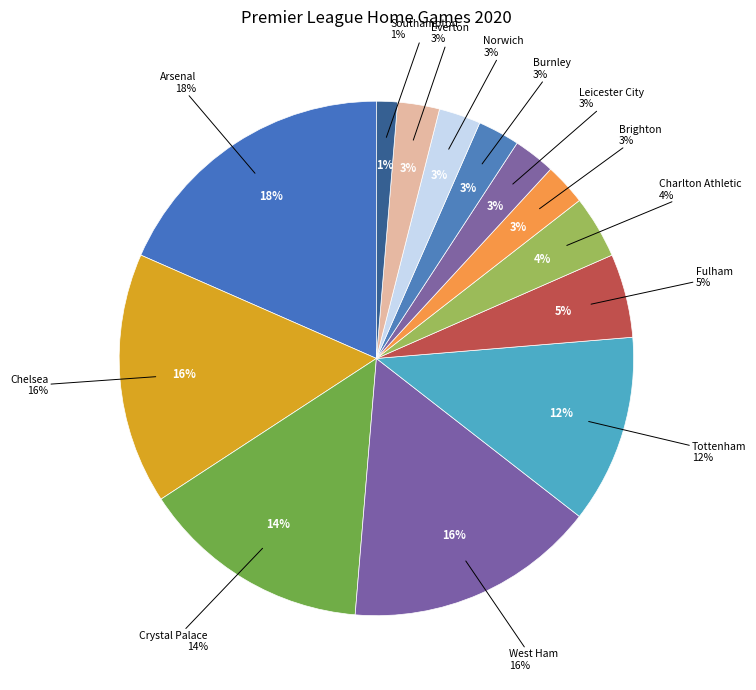

Is it true that Chelsea is 3% of the pie?

False